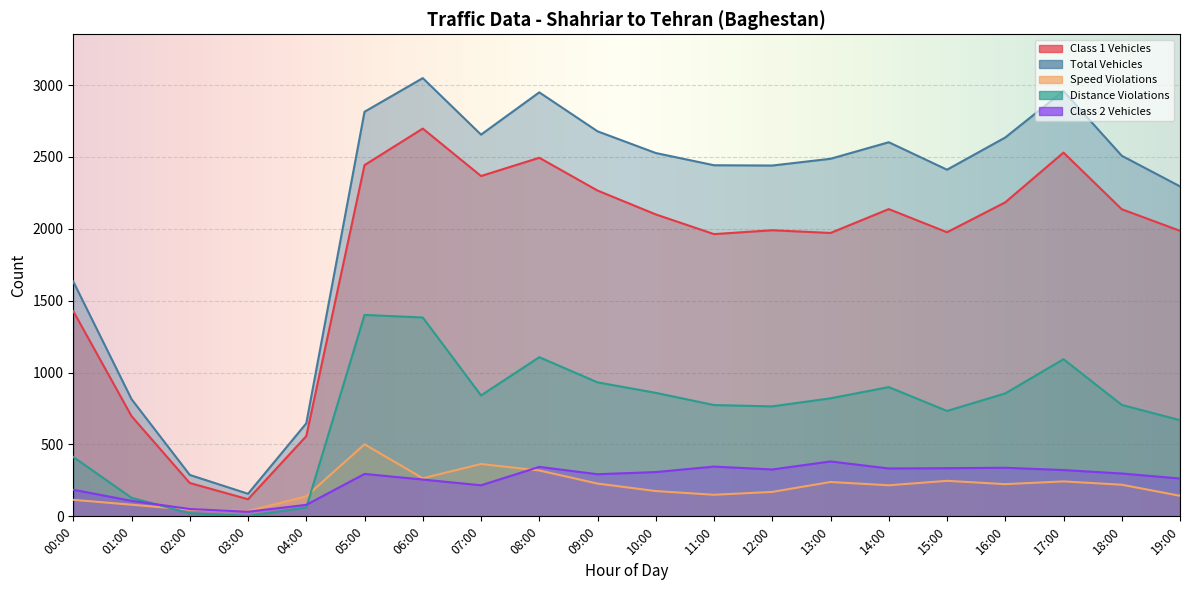

What position from the left is 13:00?

14